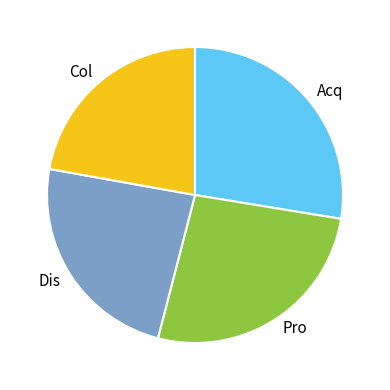

Between Pro and Acq, which is larger?

Acq